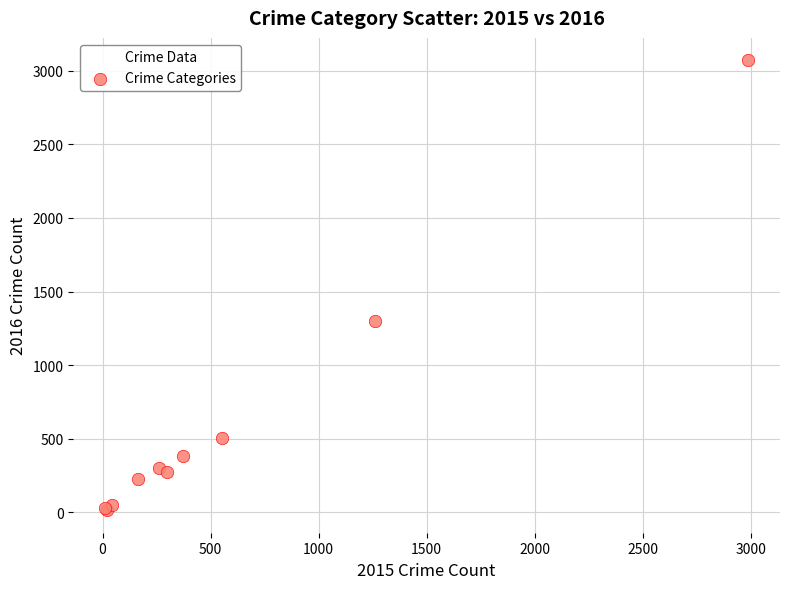

What Y value in the scatter plot is closest to 1542?

1297